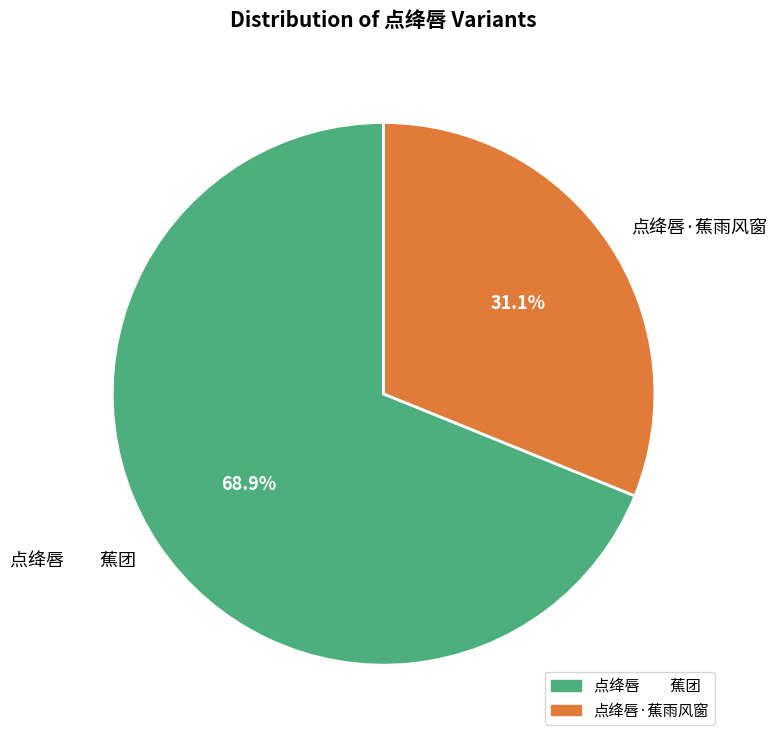

Rank the categories by value from lowest to highest.

点绛唇·蕉雨风窗, 点绛唇 蕉团